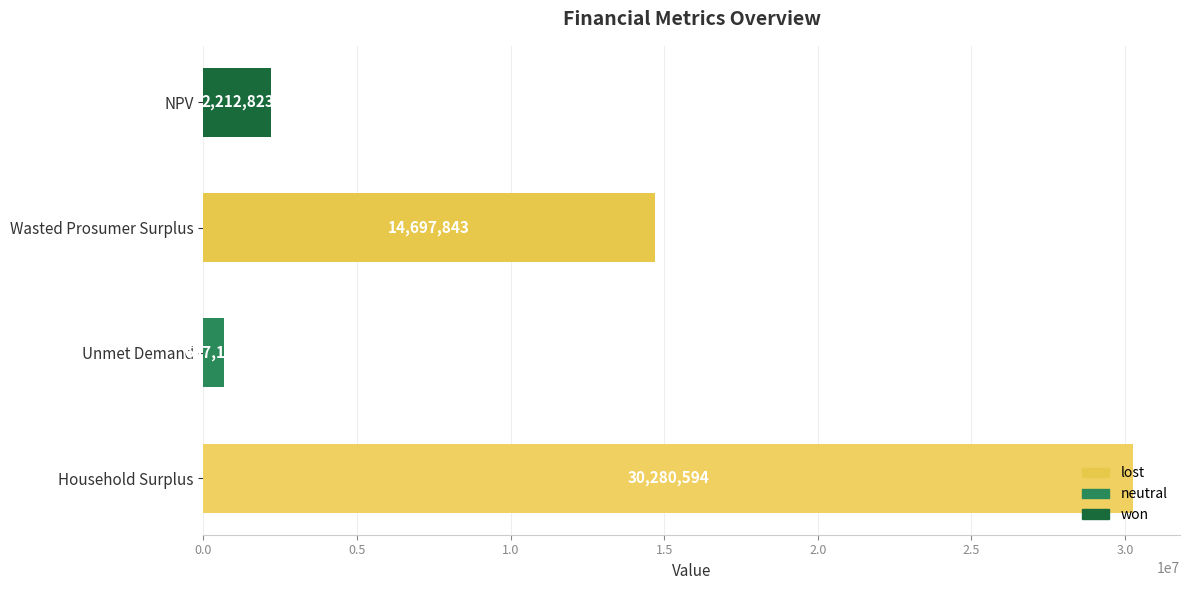

What is the ratio of the value at Wasted Prosumer Surplus to the value at Unmet Demand?

22.4